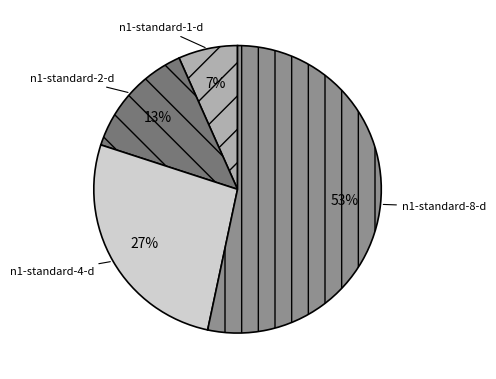

To the nearest percent, what is the average slice percentage?

25%